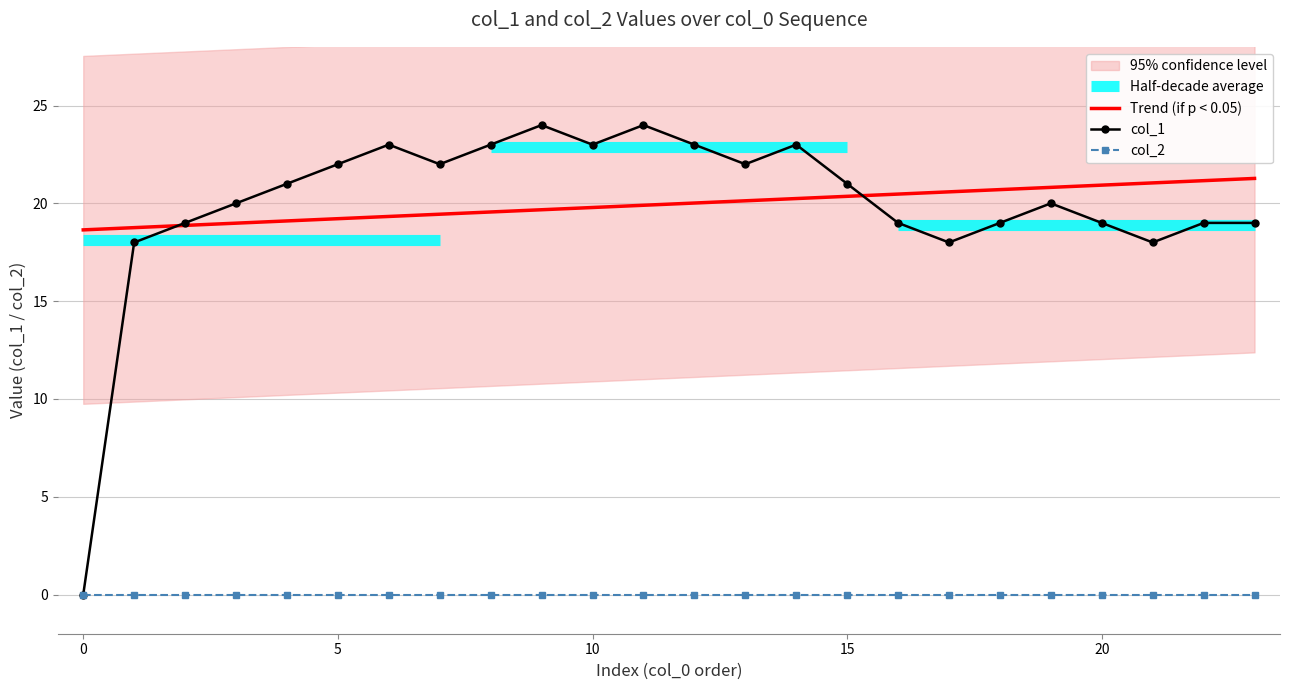

True or false: col_2 has a value of 0.0 at 5.

True